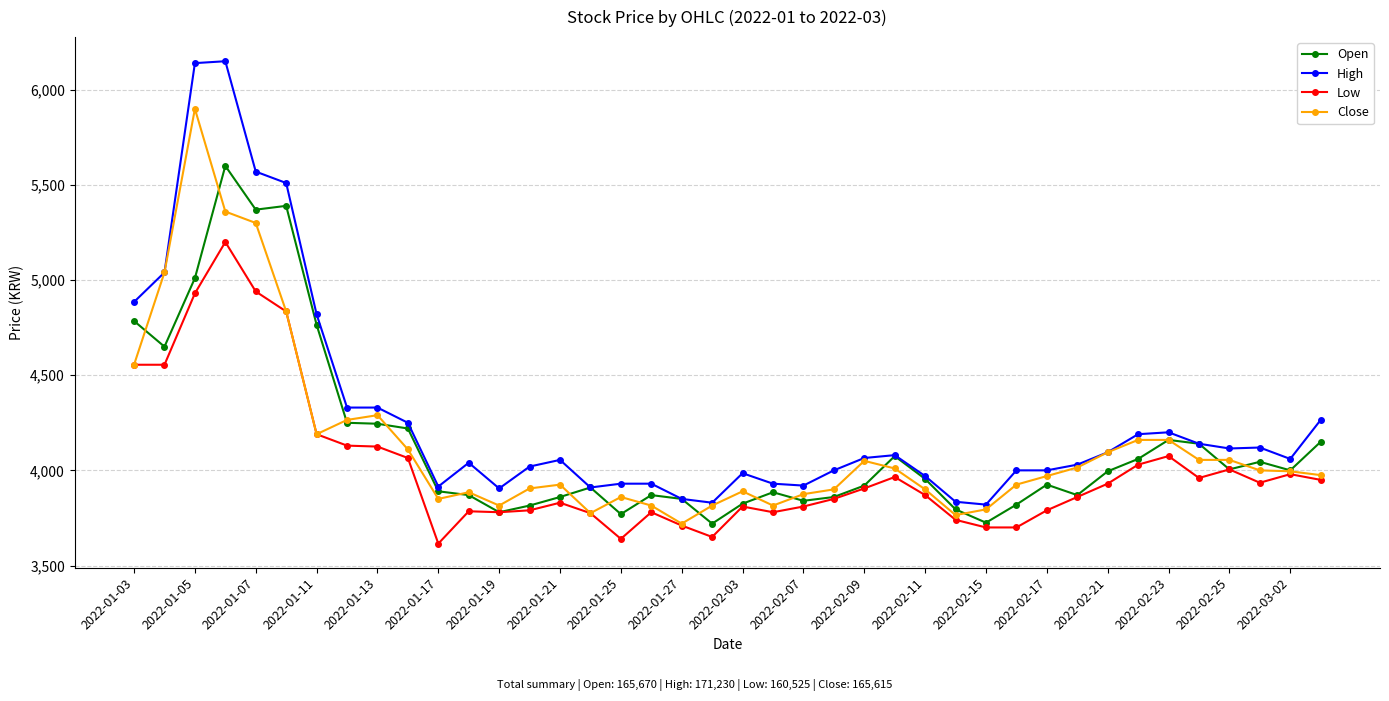

What is the value of the Low point at the 9th from the left?

4125